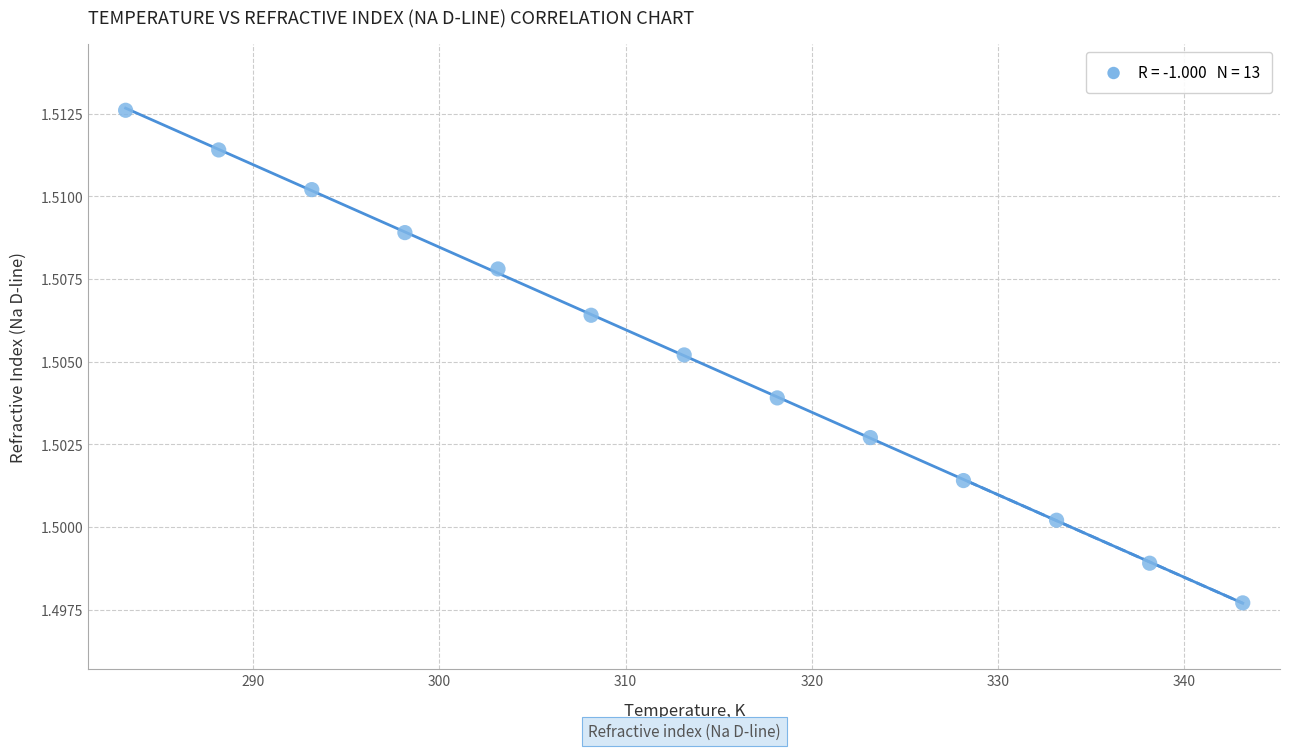

What is the range of X values (max minus min)?

60.0